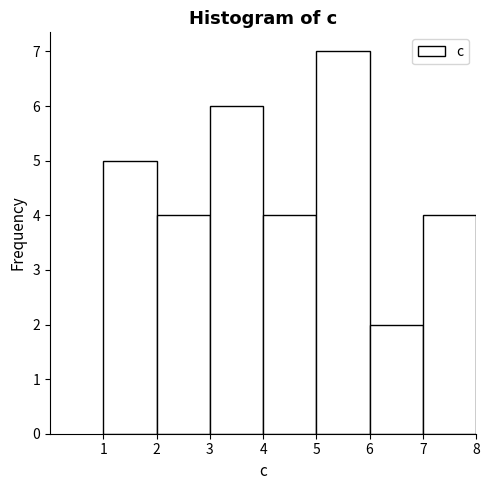

Which range on the x-axis has the tallest bar?

5 to 6